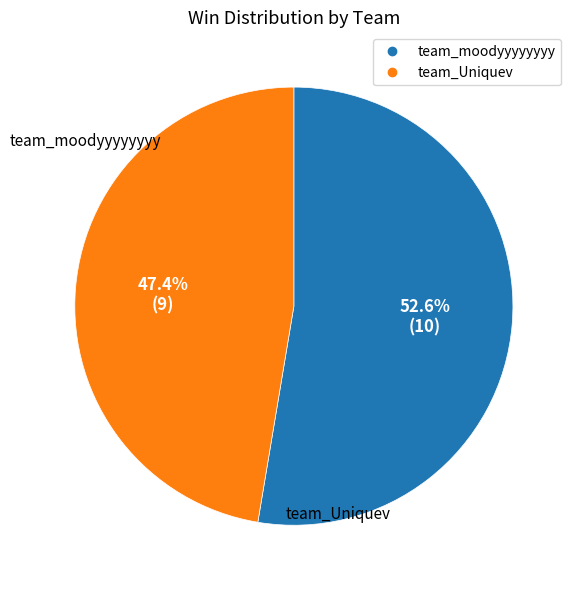

Which category has the smallest portion of the pie?

team_Uniquev